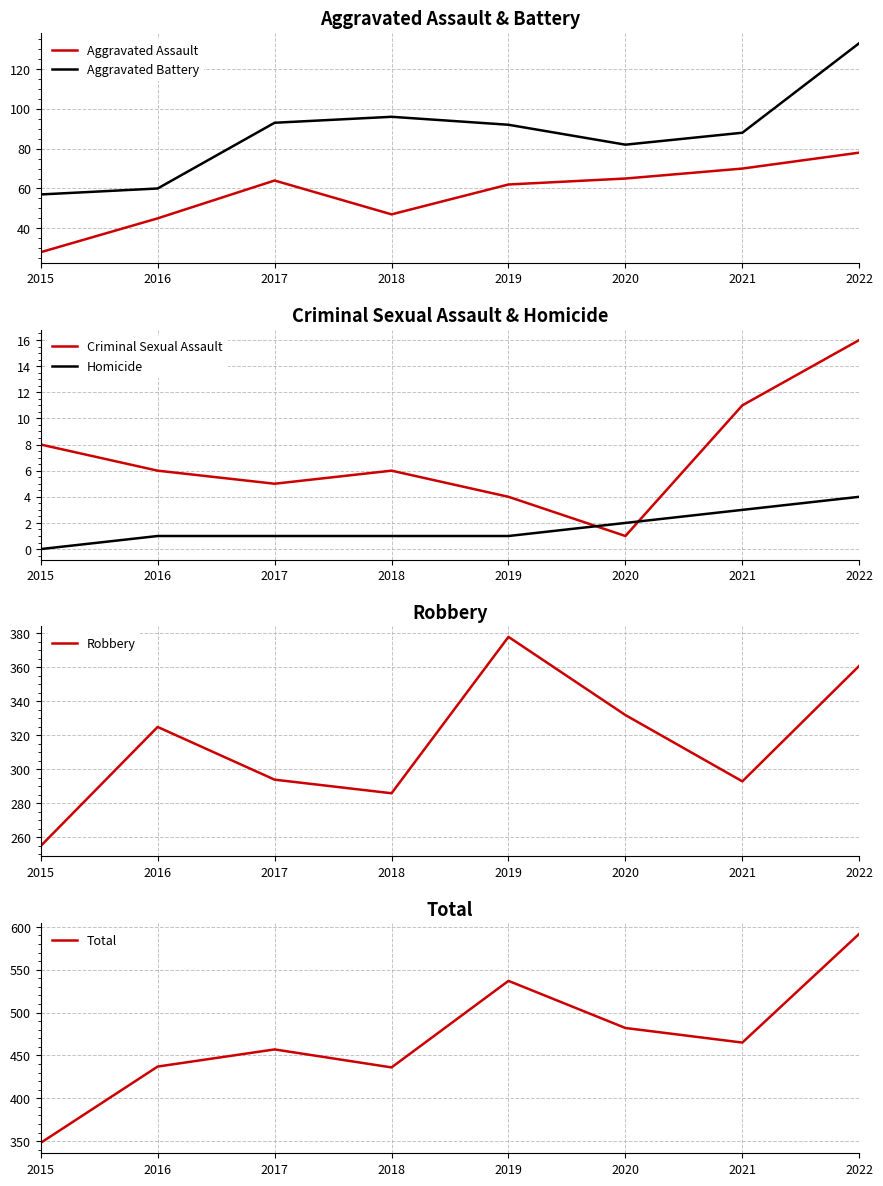

Reading left to right, extract all data points from this chart.

Aggravated Assault: 2015=28	2016=45	2017=64	2018=47	2019=62	2020=65	2021=70	2022=78
Aggravated Battery: 2015=57	2016=60	2017=93	2018=96	2019=92	2020=82	2021=88	2022=133
Criminal Sexual Assault: 2015=8	2016=6	2017=5	2018=6	2019=4	2020=1	2021=11	2022=16
Homicide: 2015=0	2016=1	2017=1	2018=1	2019=1	2020=2	2021=3	2022=4
Robbery: 2015=255	2016=325	2017=294	2018=286	2019=378	2020=332	2021=293	2022=361
Total: 2015=348	2016=437	2017=457	2018=436	2019=537	2020=482	2021=465	2022=592